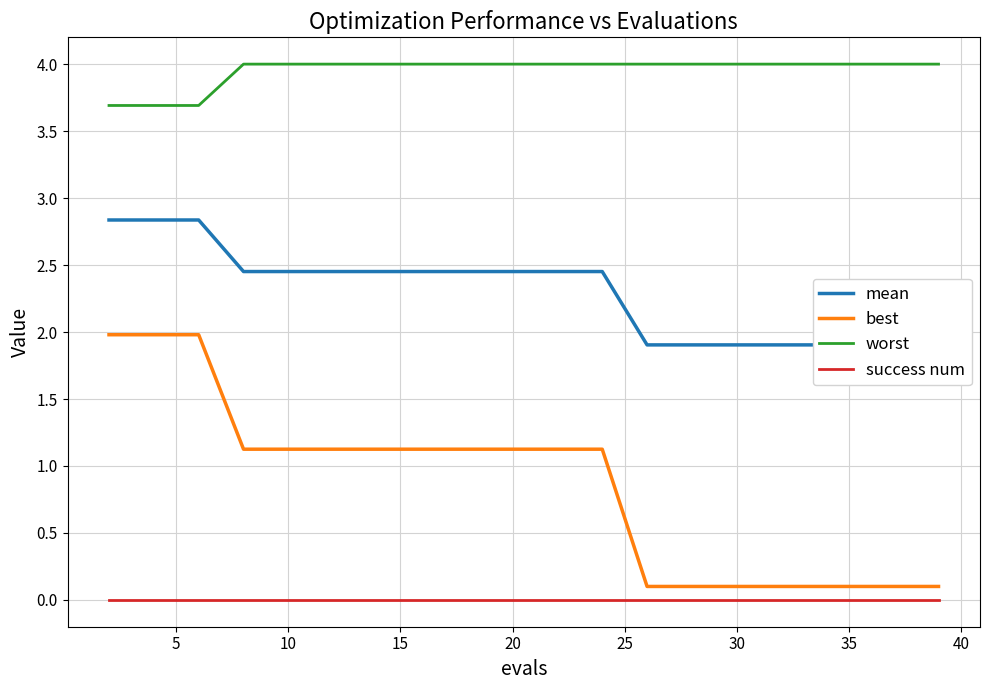

How many values in the mean series are below 2?

8